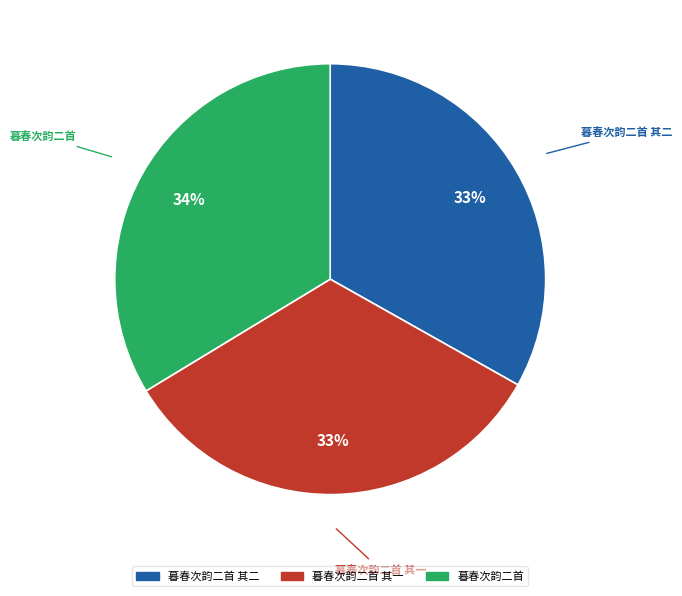

Is there a majority slice in this chart?

No